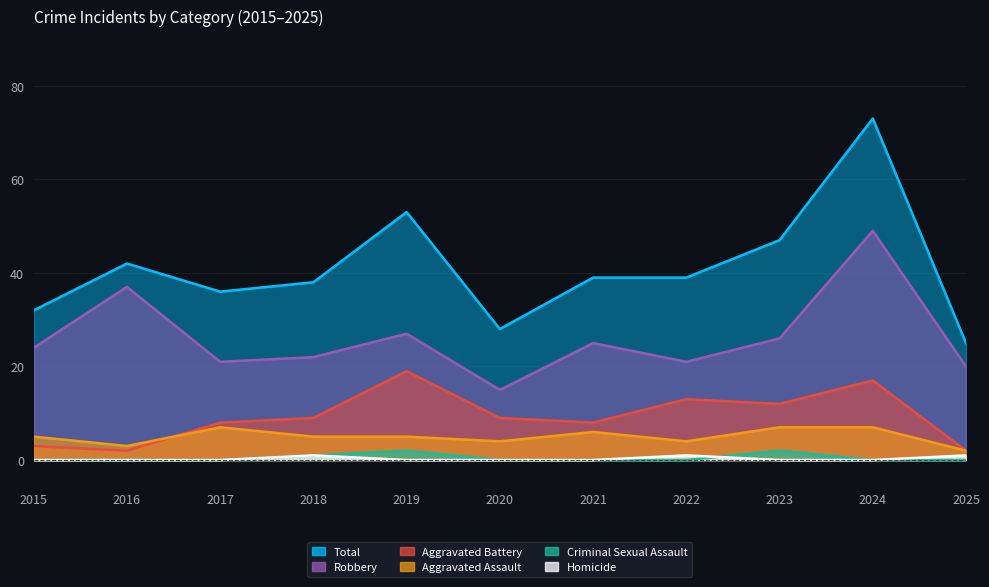

List the labels in order of Total value, smallest first.

2025, 2020, 2015, 2017, 2018, 2021, 2022, 2016, 2023, 2019, 2024